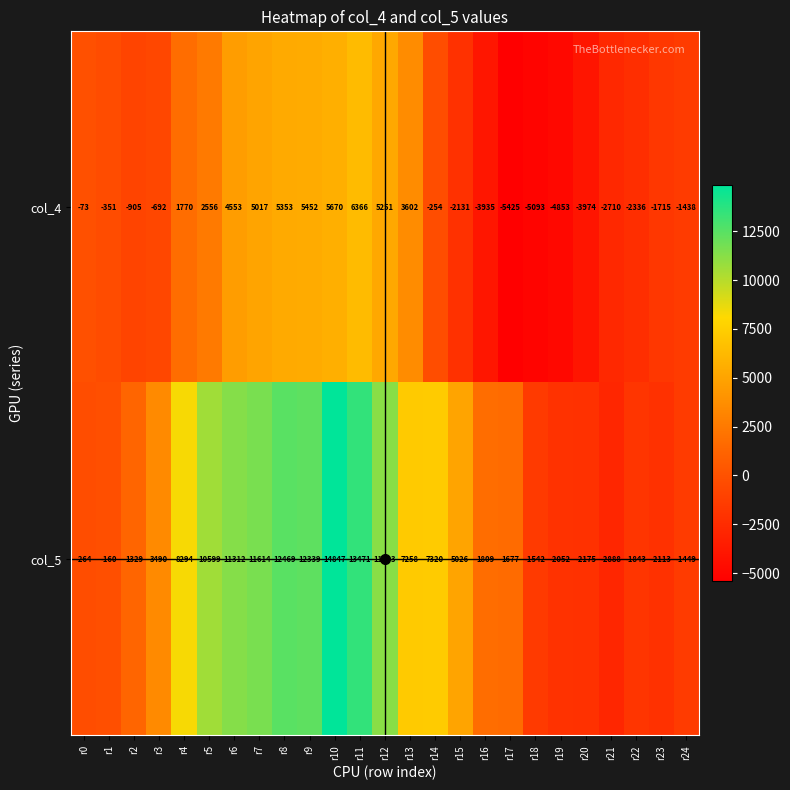

Which series has the largest total across all categories?

col_5